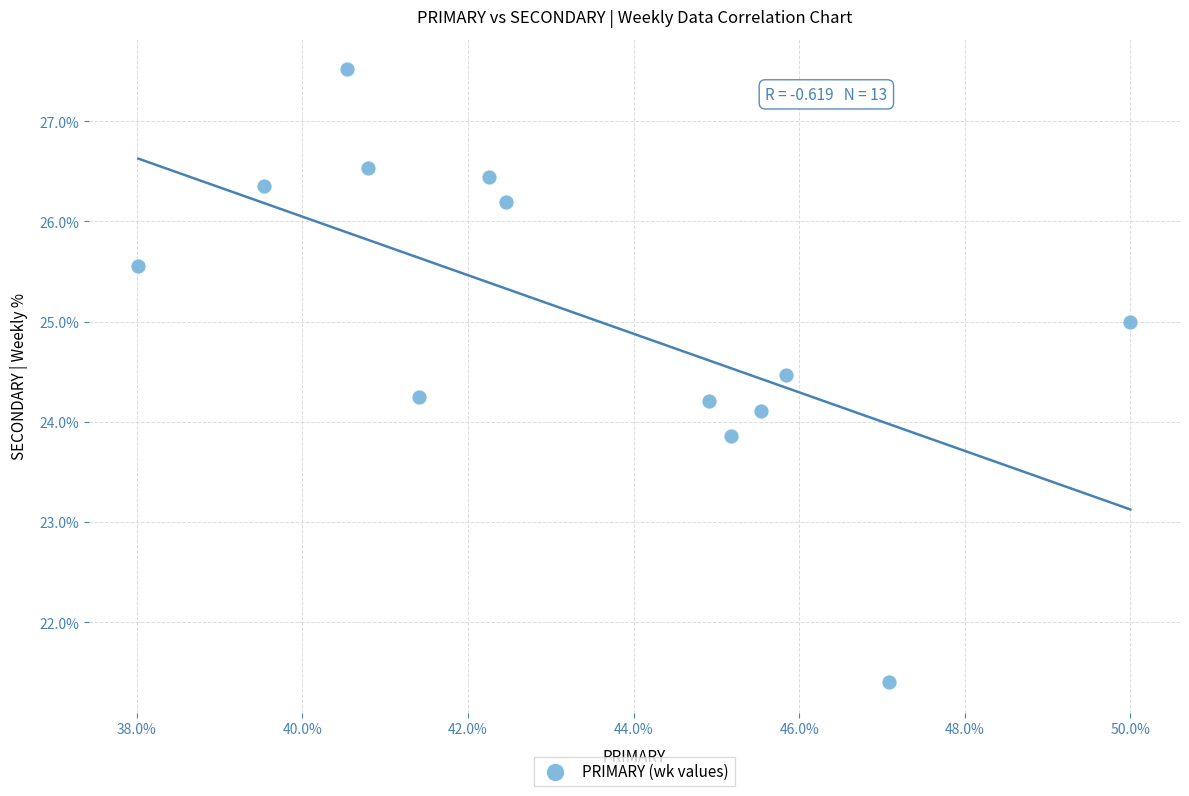

What is the range of Y values (max minus min)?

6.1